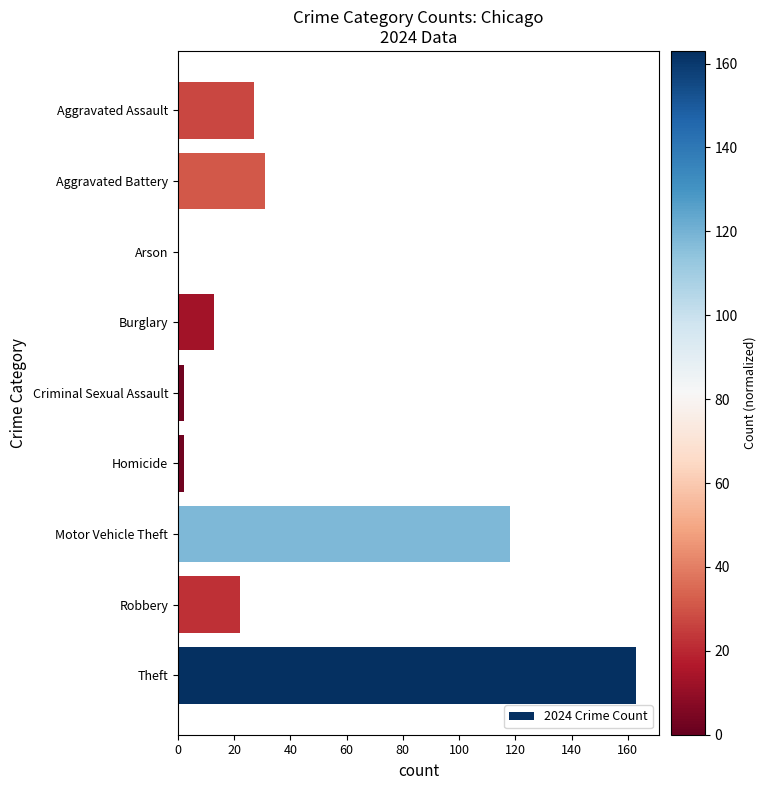

What is the change in value from Robbery to Arson?

-22